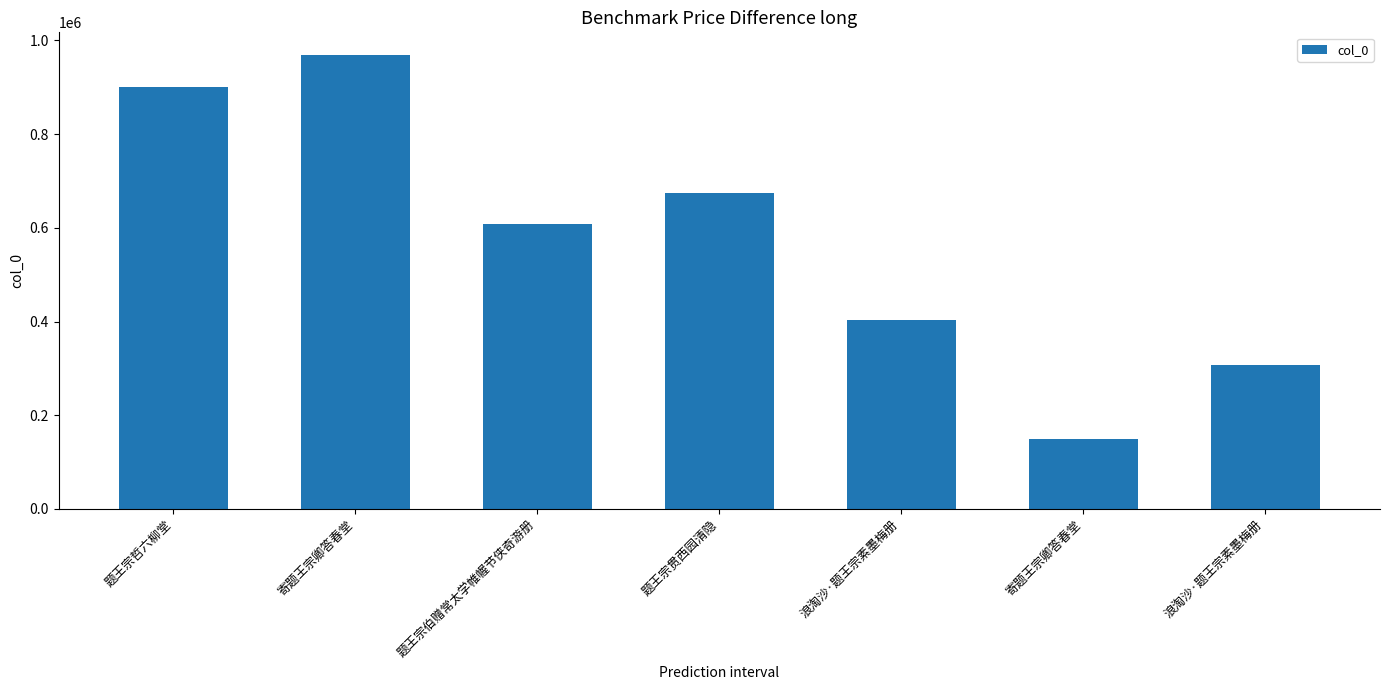

How many data points does each series have?

7